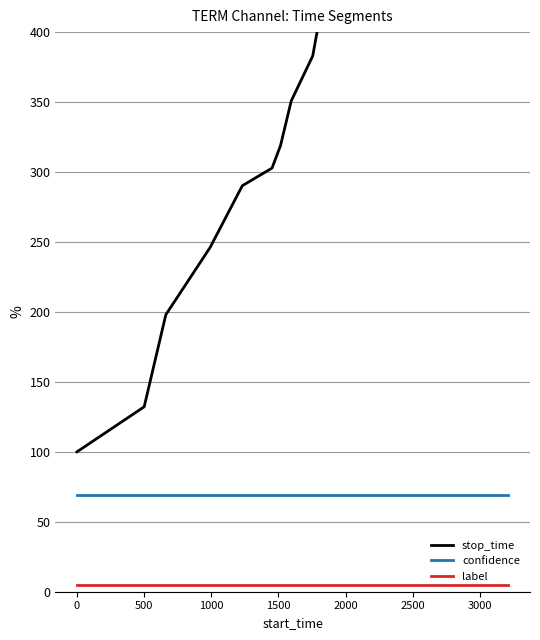

True or false: label and confidence cross at least once.

False